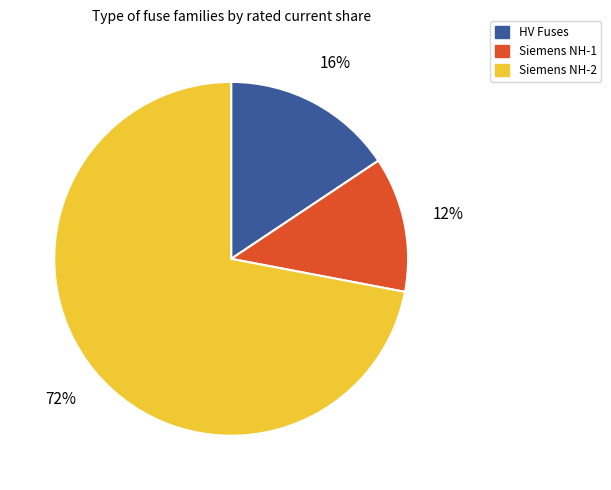

Count the number of slices in the pie.

3